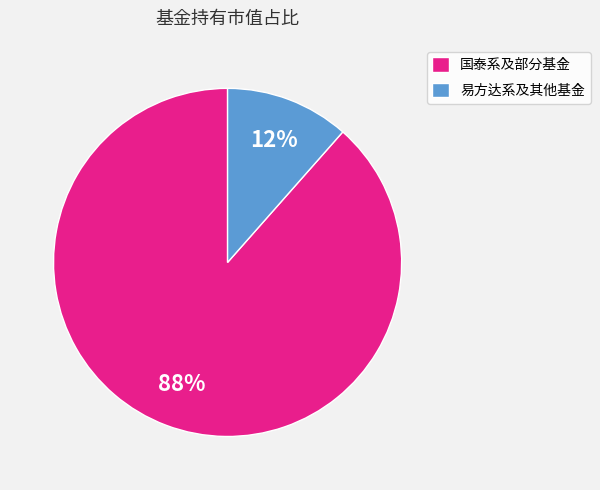

To the nearest percent, what portion does 国泰系及部分基金 represent?

88%